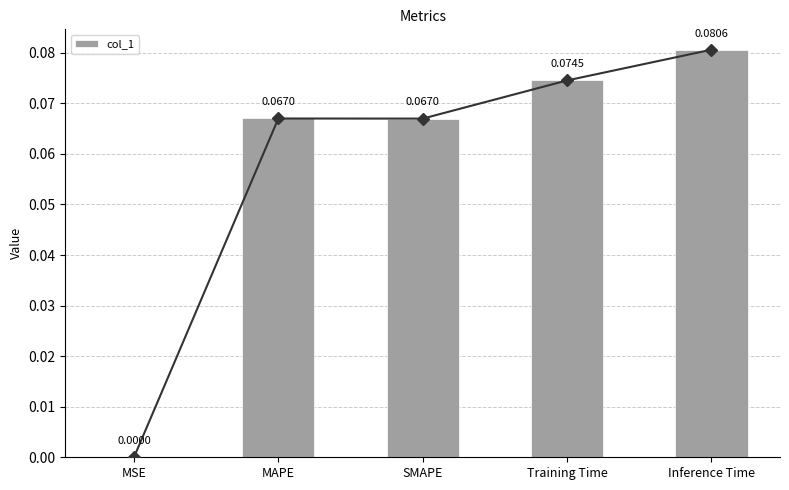

True or false: the data shows 0.1 at SMAPE.

True